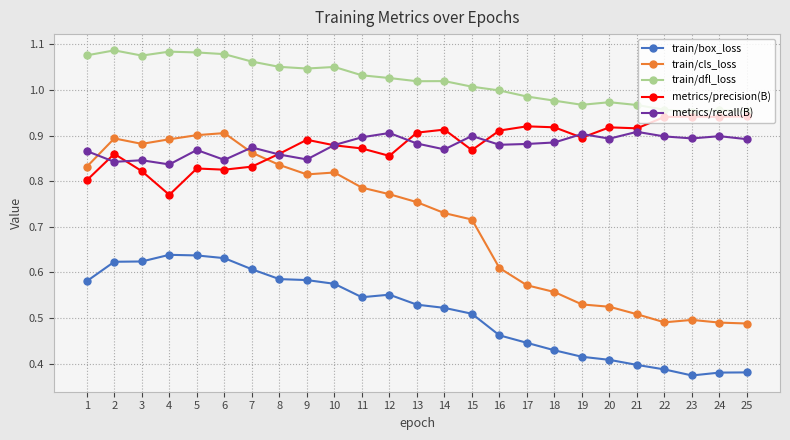

After their last crossing, which series has the higher values: train/cls_loss or metrics/precision(B)?

metrics/precision(B)